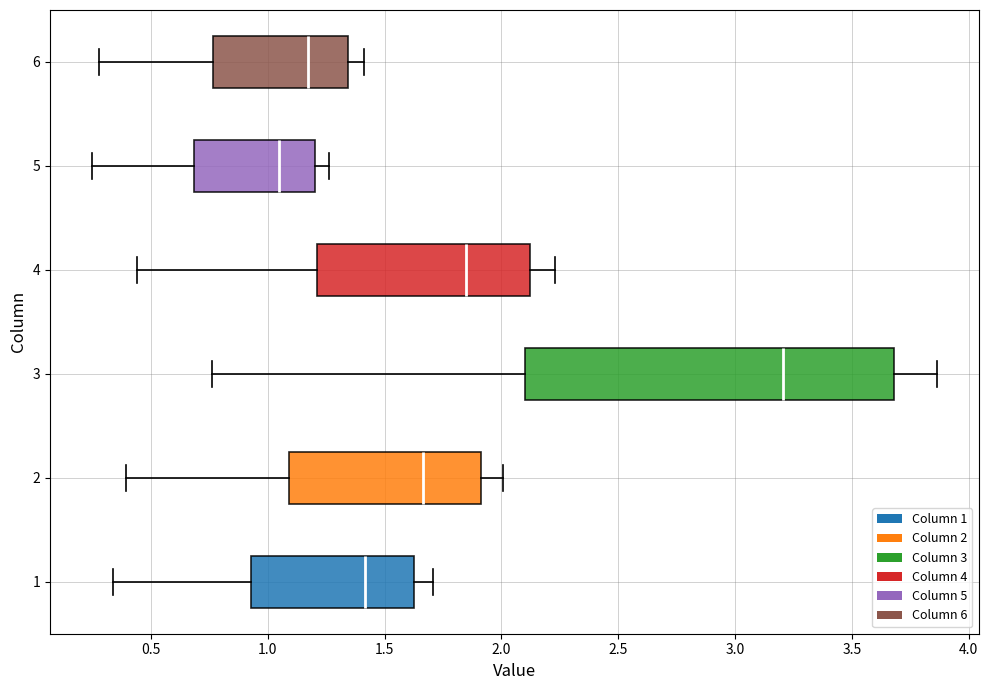

Reading bottom to top, transcribe this box plot: for each box, give where its median line is, the range the box spans, and where its two whiskers end, as read against the x-axis. The values are not printed on the chart, so give them approximately, as read against the axis.

1: median 1.40, box 0.95 to 1.65, whiskers 0.35 to 1.70
2: median 1.65, box 1.10 to 1.90, whiskers 0.40 to 2.00
3: median 3.20, box 2.10 to 3.70, whiskers 0.75 to 3.85
4: median 1.85, box 1.20 to 2.10, whiskers 0.45 to 2.25
5: median 1.05, box 0.70 to 1.20, whiskers 0.25 to 1.25
6: median 1.15, box 0.75 to 1.35, whiskers 0.30 to 1.40